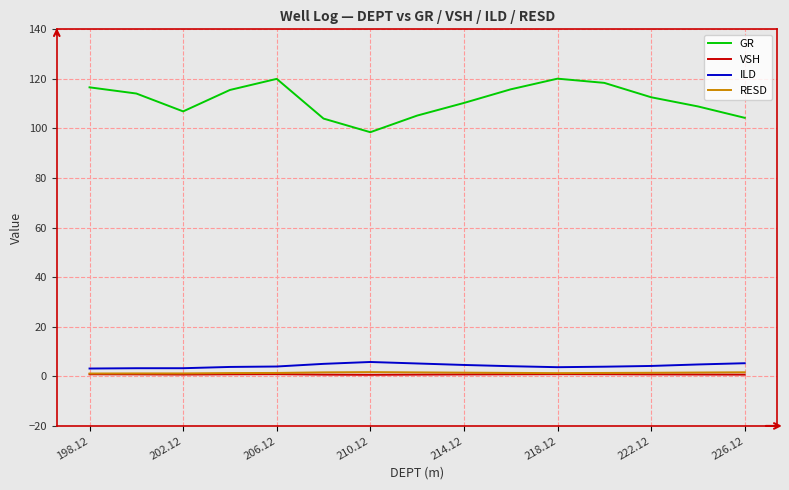

Which series has the largest total across all categories?

GR